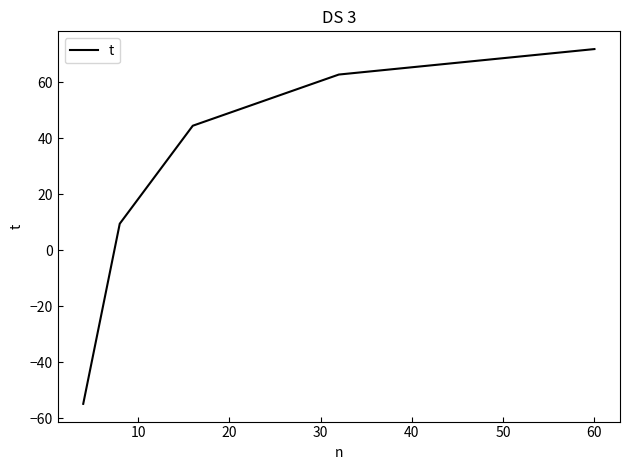

What is the difference between the maximum and minimum values?

126.6